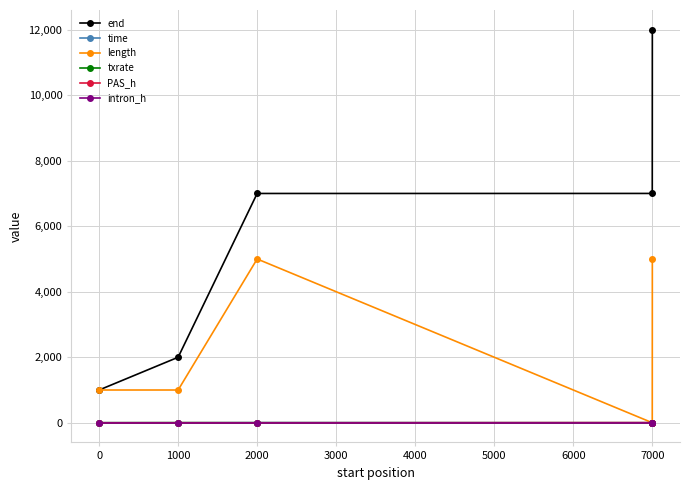

True or false: length has more than 0 interior local peaks.

True